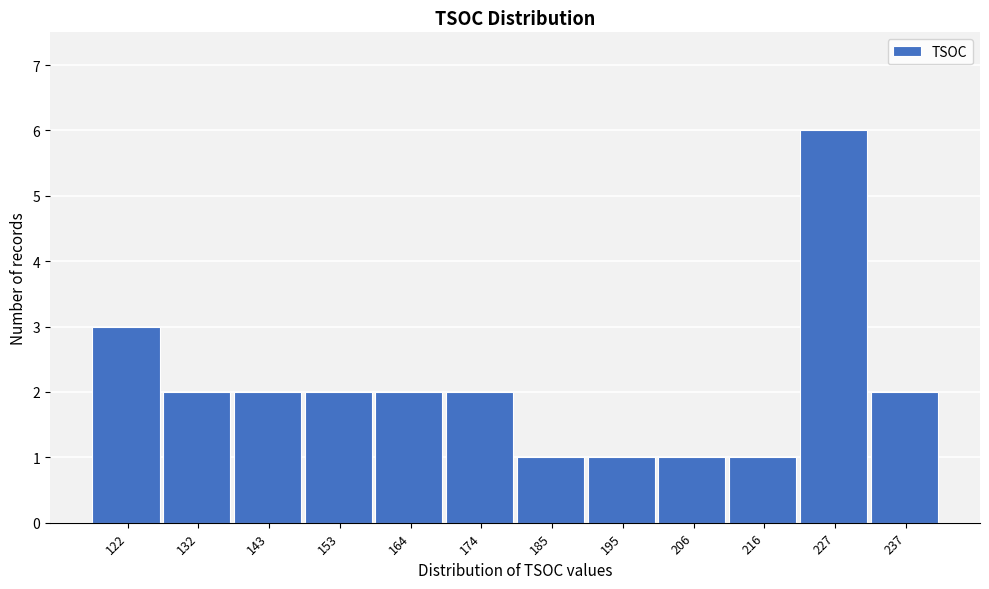

Reading right to left, what are all the values shown in this chart?

237=2	227=6	216=1	206=1	195=1	185=1	174=2	164=2	153=2	143=2	132=2	122=3